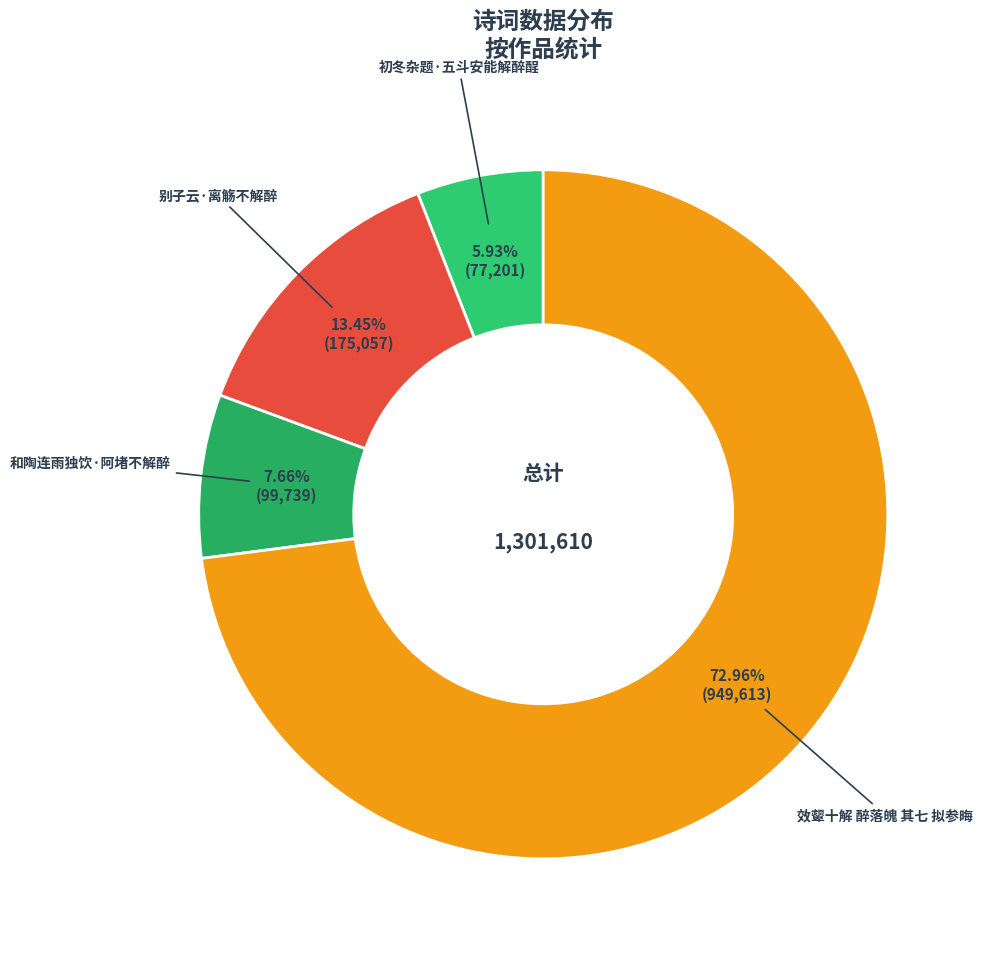

The 效颦十解 醉落魄 其七 拟参晦 slice represents 73% of the pie. True or false?

True